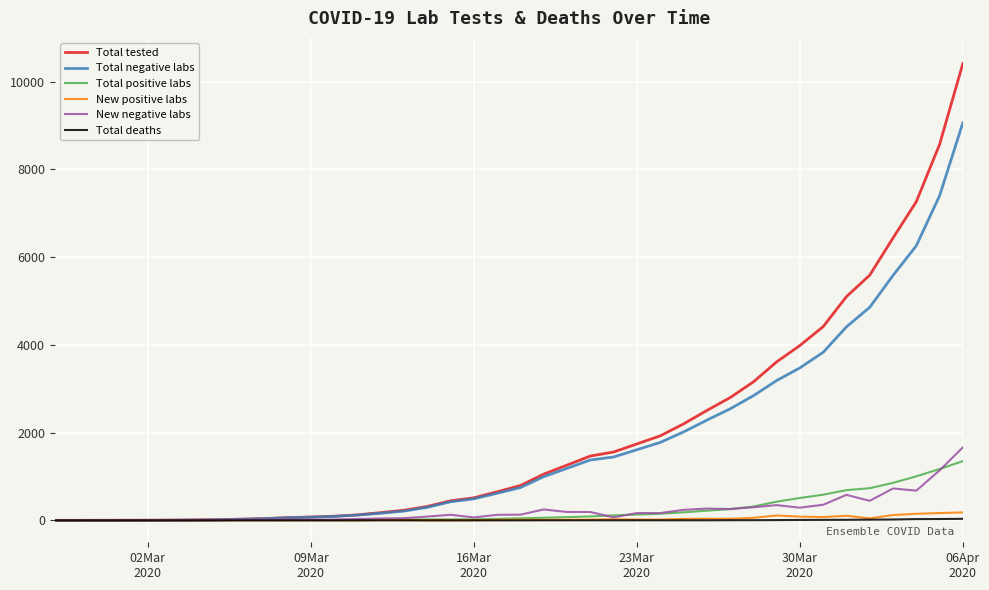

Which series has the widest spread of values?

Total tested